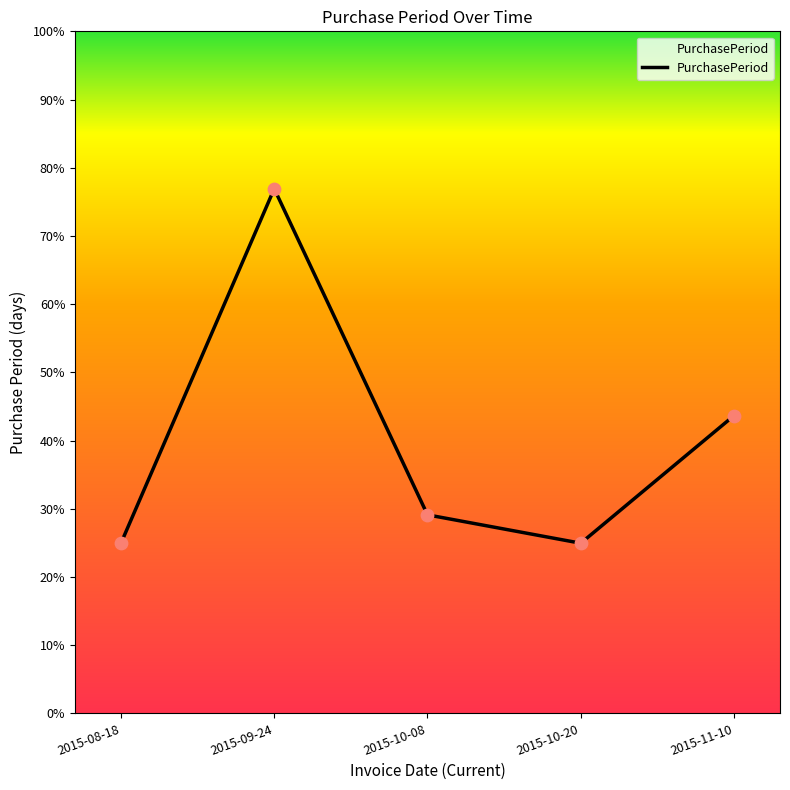

Approximately how many times larger is the value at 2015-09-24 compared to 2015-11-10?

1.8